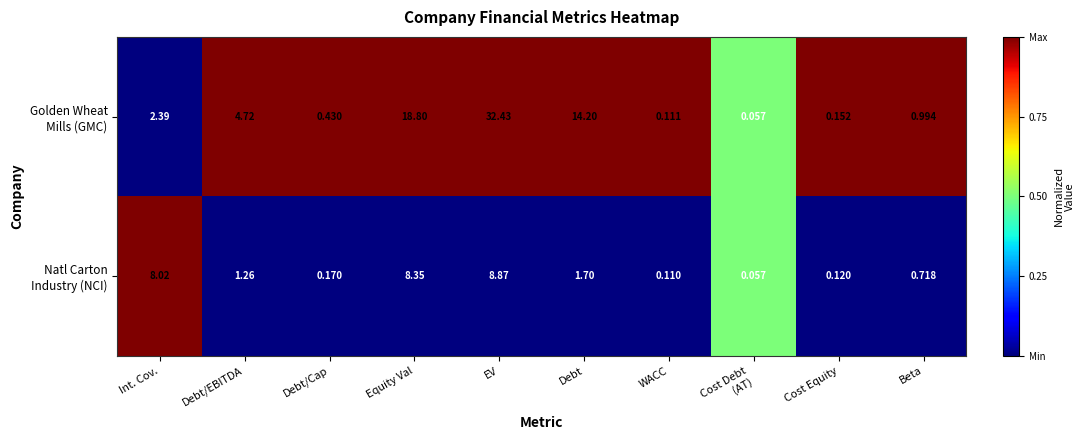

At which category does the chart reach its peak across all series?

EV